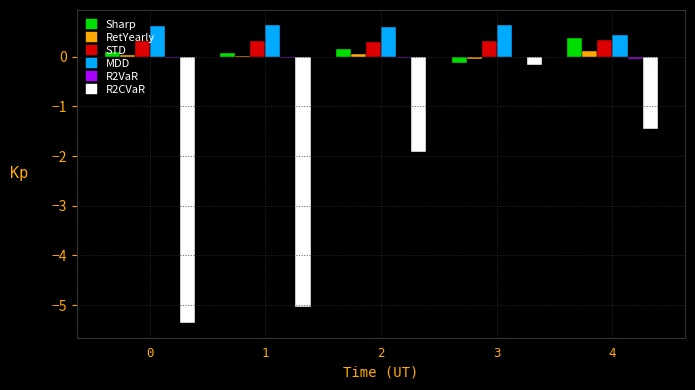

Does the chart contain stacked bars?

No